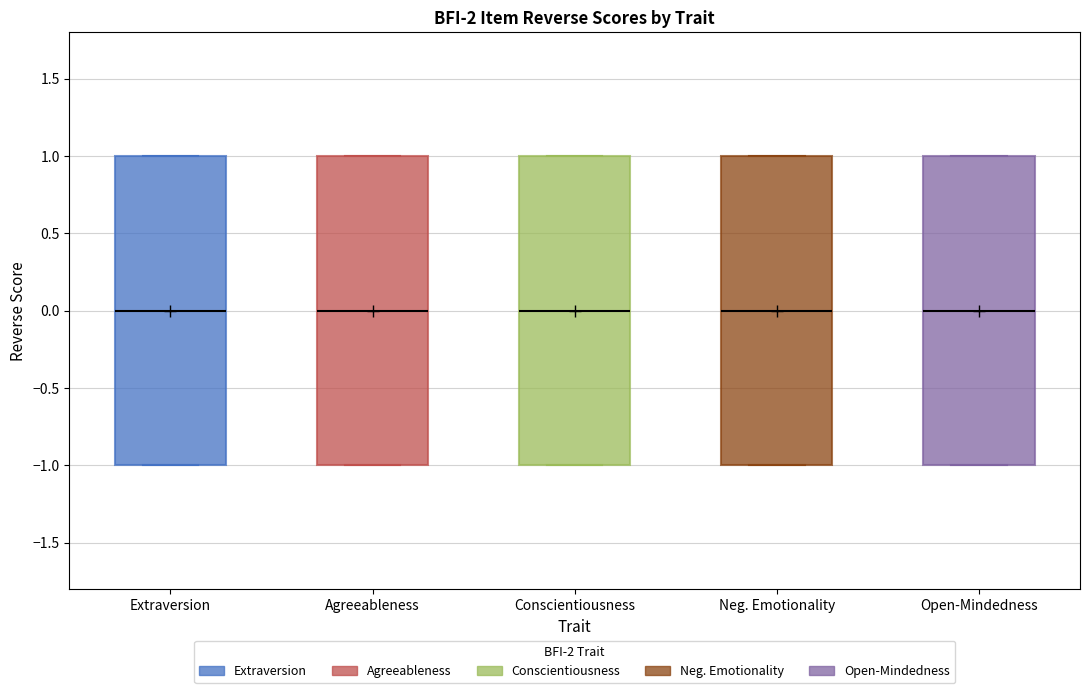

Reading left to right, read every box against the y-axis: the position of its median line, the range the box covers, and the ends of its whiskers. The values are not printed on the chart, so give them approximately, as read against the axis.

Extraversion: median 0, box -1 to 1, whiskers -1 to 1
Agreeableness: median 0, box -1 to 1, whiskers -1 to 1
Conscientiousness: median 0, box -1 to 1, whiskers -1 to 1
Neg. Emotionality: median 0, box -1 to 1, whiskers -1 to 1
Open-Mindedness: median 0, box -1 to 1, whiskers -1 to 1